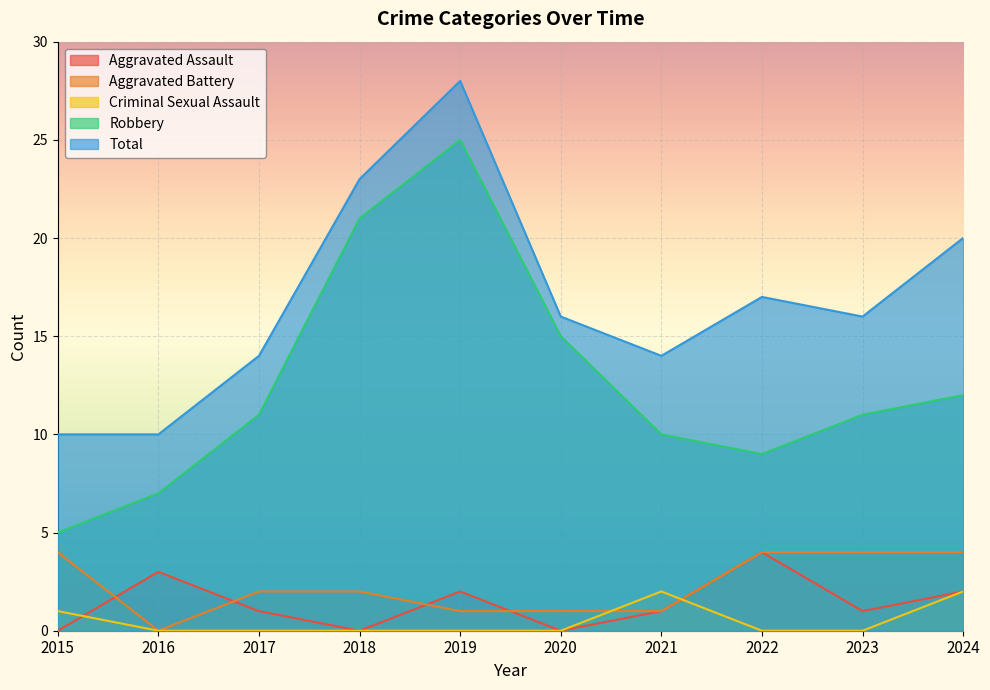

Reading left to right, transcribe all the data shown in this chart.

Aggravated Assault: 2015=0	2016=3	2017=1	2018=0	2019=2	2020=0	2021=1	2022=4	2023=1	2024=2
Aggravated Battery: 2015=4	2016=0	2017=2	2018=2	2019=1	2020=1	2021=1	2022=4	2023=4	2024=4
Criminal Sexual Assault: 2015=1	2016=0	2017=0	2018=0	2019=0	2020=0	2021=2	2022=0	2023=0	2024=2
Robbery: 2015=5	2016=7	2017=11	2018=21	2019=25	2020=15	2021=10	2022=9	2023=11	2024=12
Total: 2015=10	2016=10	2017=14	2018=23	2019=28	2020=16	2021=14	2022=17	2023=16	2024=20